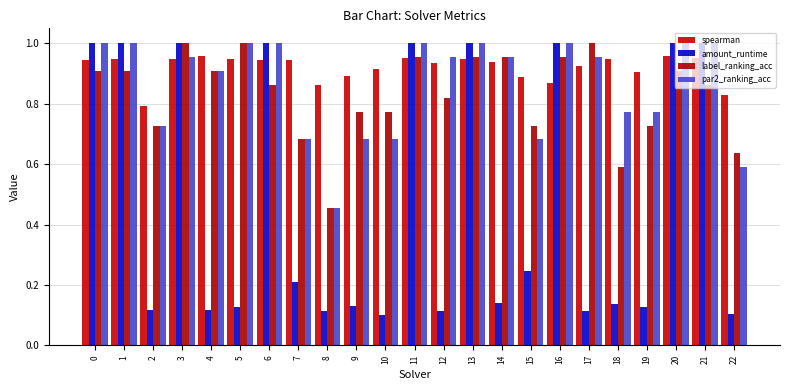

What is the value of the amount_runtime bar at the 6th from the left?

0.1